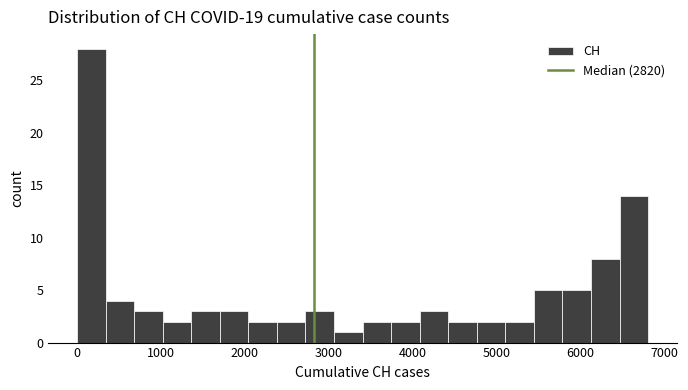

Read against the x-axis, roughly where is the centre of the tallest bar?

200